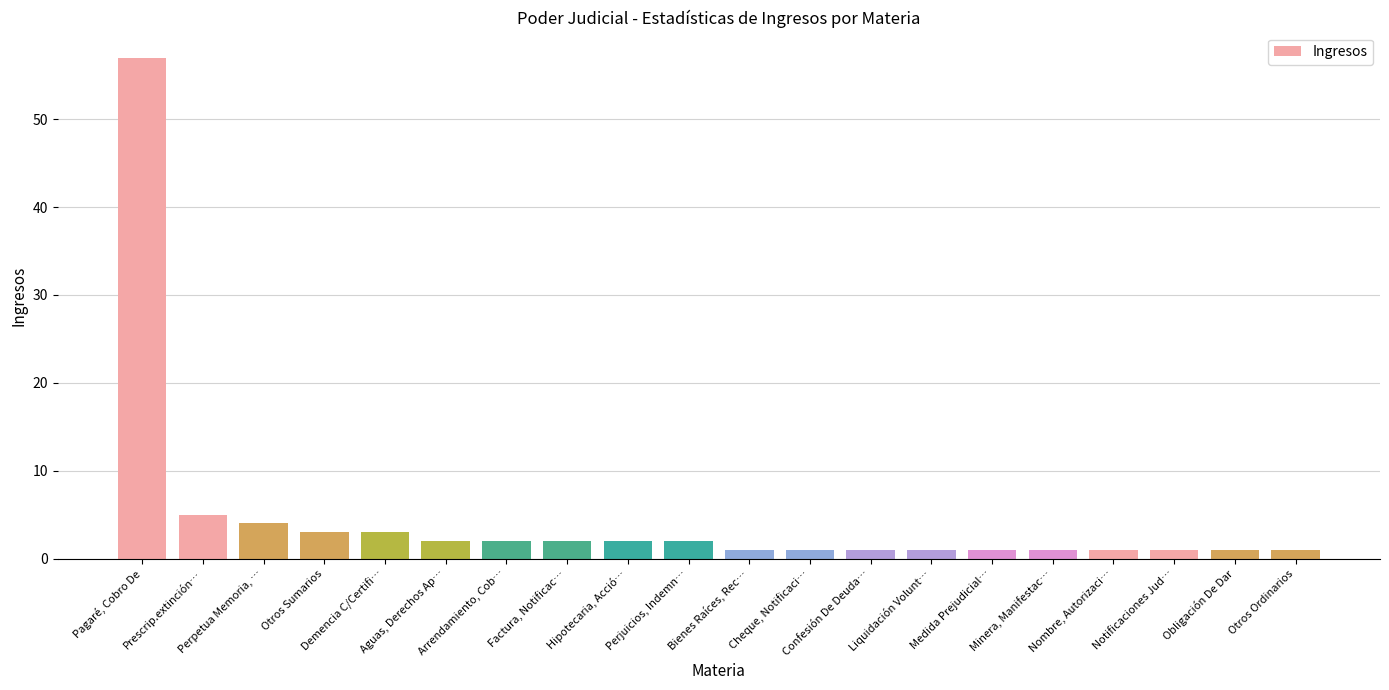

At which label does the data first exceed 2?

Pagaré, Cobro De